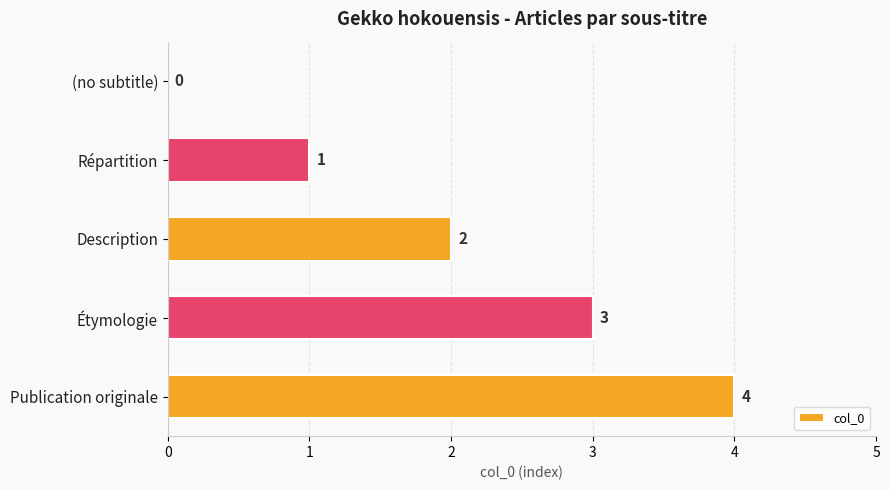

What is the ratio of the value at Publication originale to the value at Description?

2.0